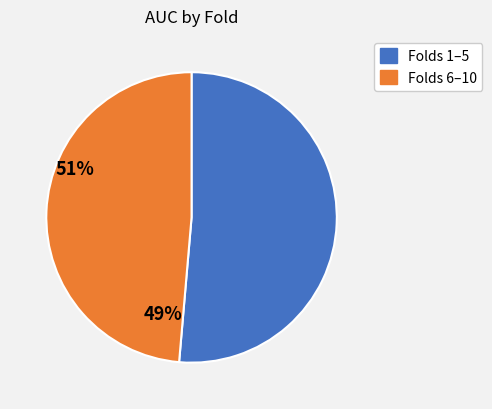

Is there a majority slice in this chart?

Yes